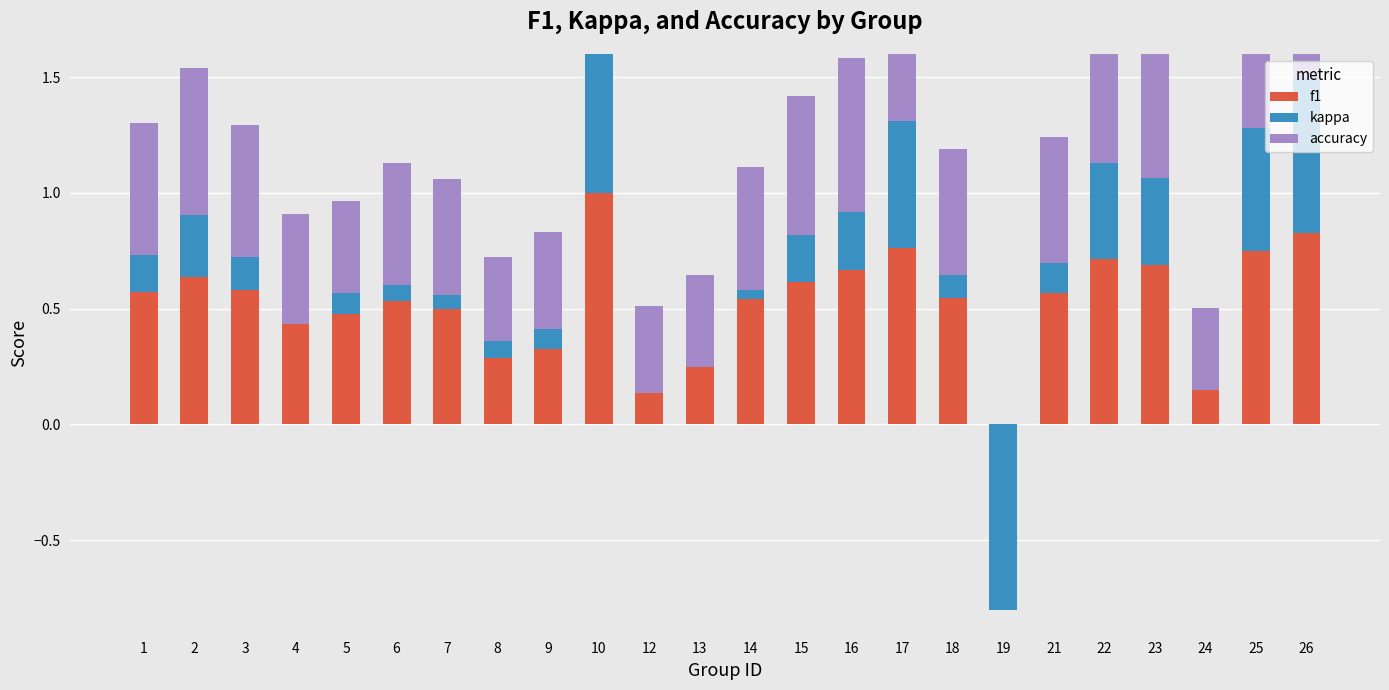

At which category is the sum across all series the highest?

10